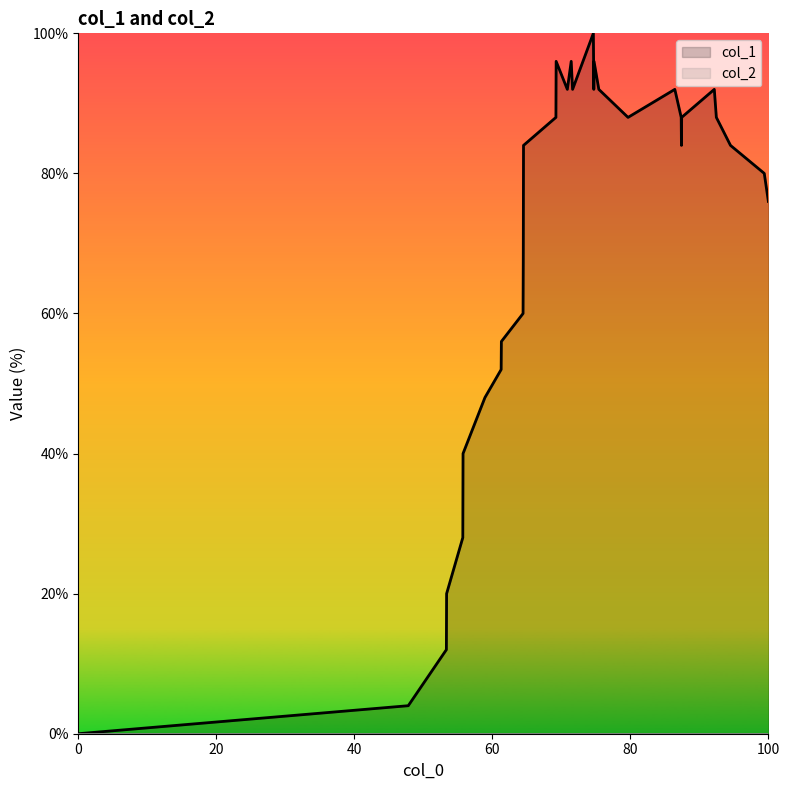

What is the maximum value shown in the chart?

100.0